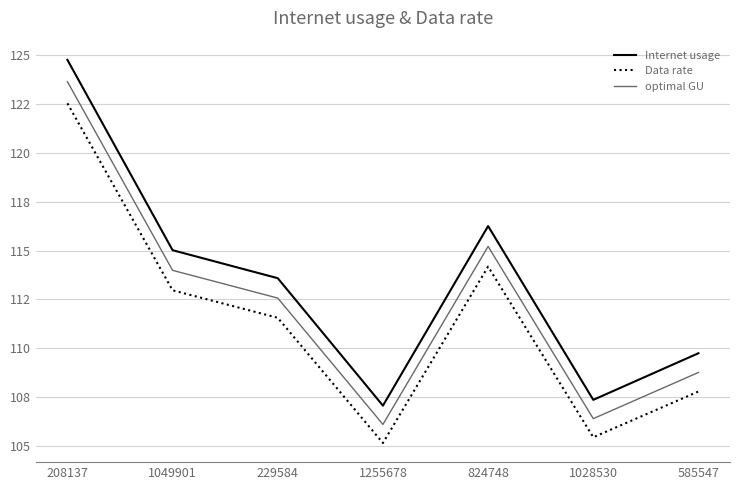

Which series has the largest range (max minus min)?

Internet usage